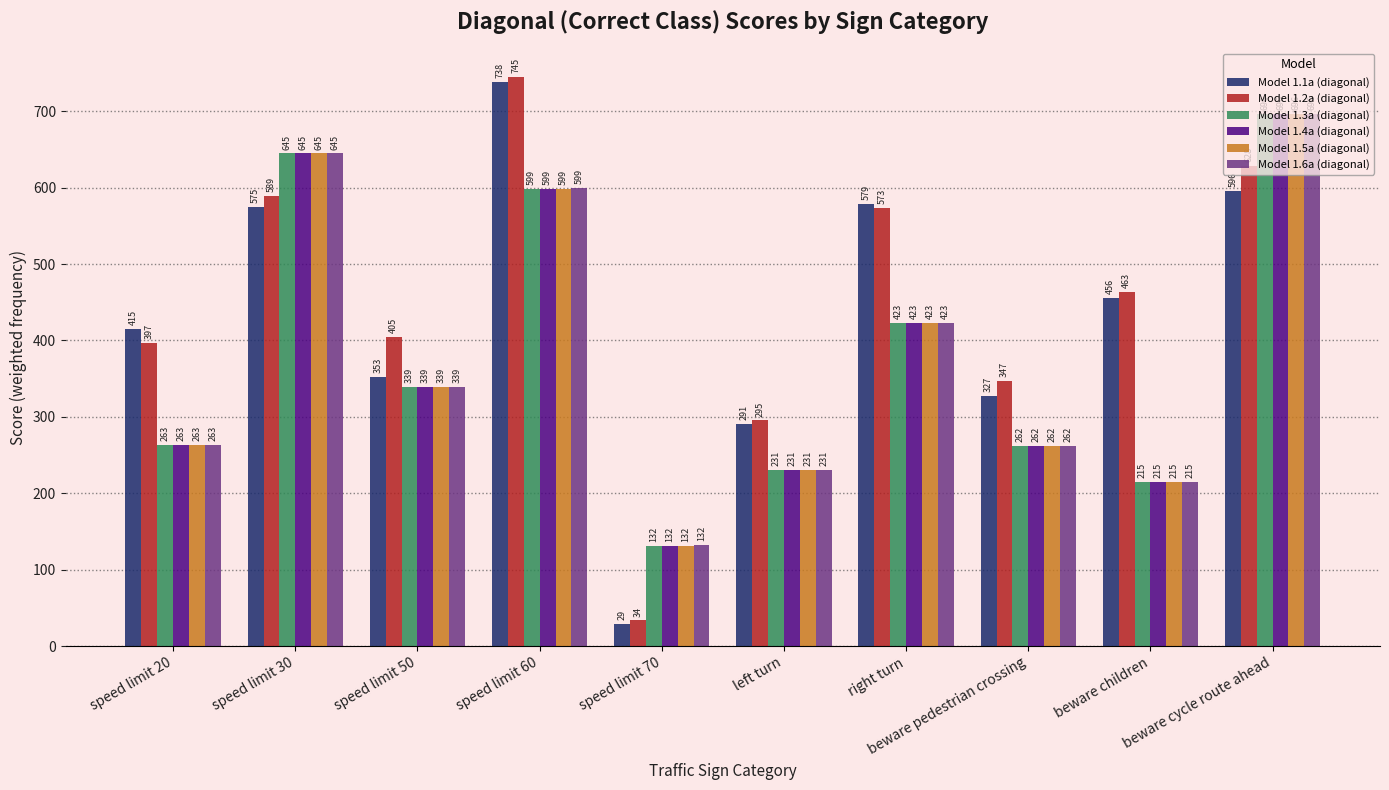

List the labels in order of Model 1.5a (diagonal) value, smallest first.

speed limit 70, beware children, left turn, beware pedestrian crossing, speed limit 20, speed limit 50, right turn, speed limit 60, speed limit 30, beware cycle route ahead